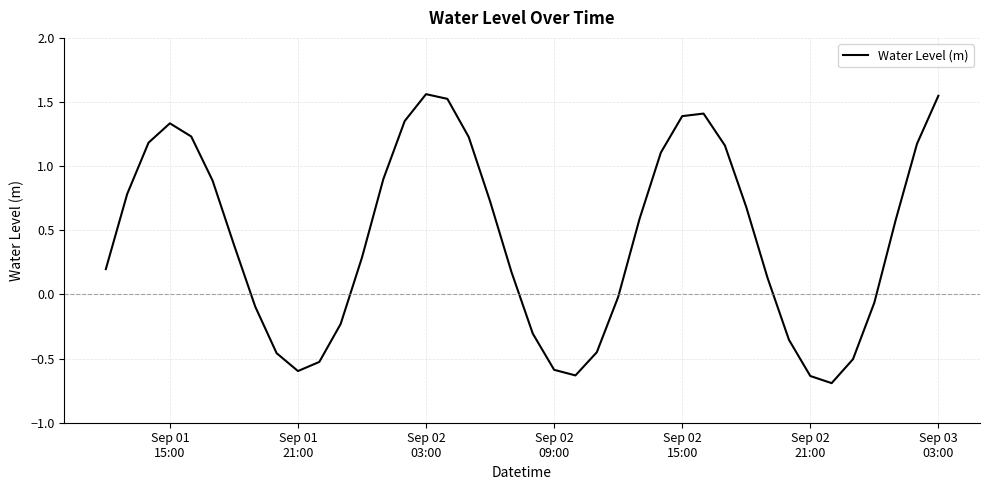

What is the minimum value shown in the chart?

-0.7